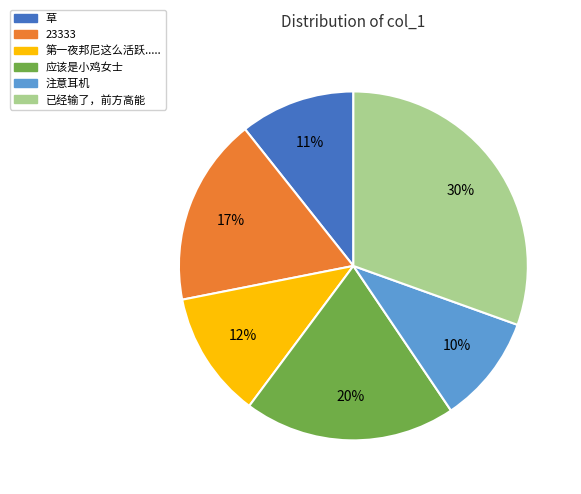

Is it true that 第一夜邦尼这么活跃..... is 12% of the pie?

True